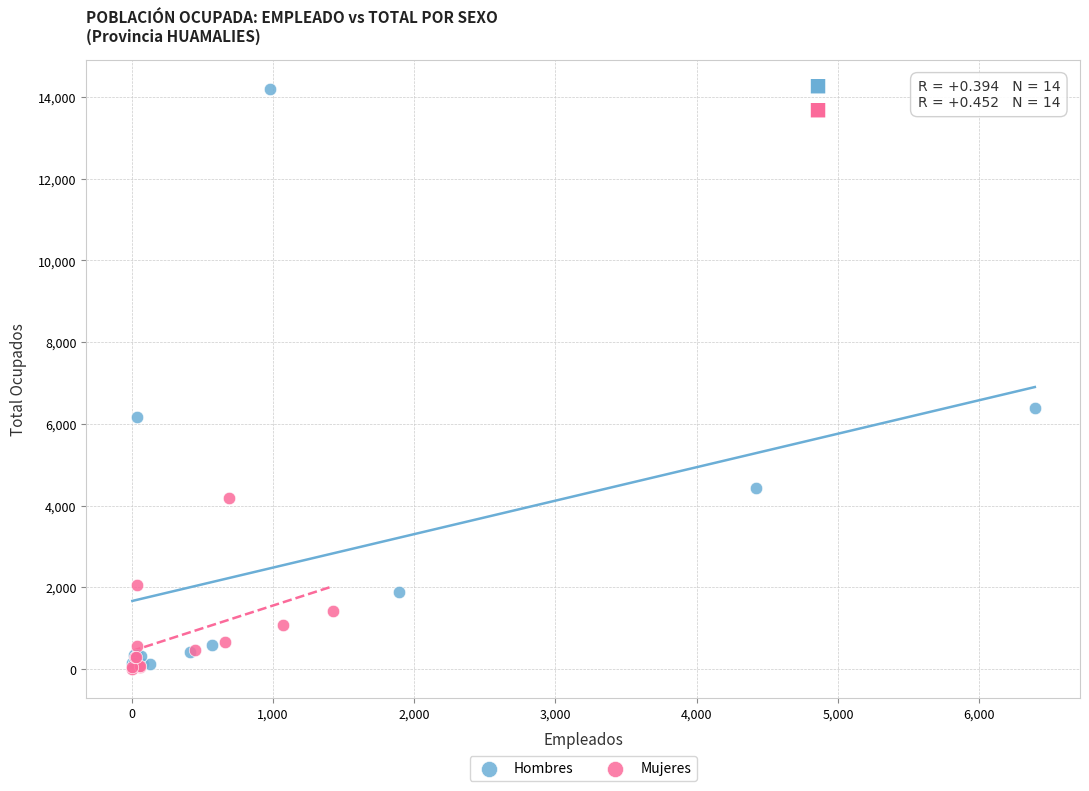

Which series contains the lowest Y value?

Mujeres